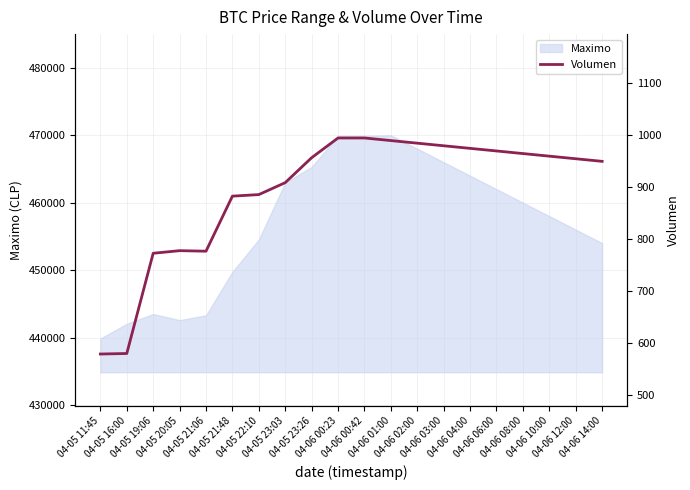

Between 04-06 04:00 and 04-06 00:42, which is larger?

04-06 00:42